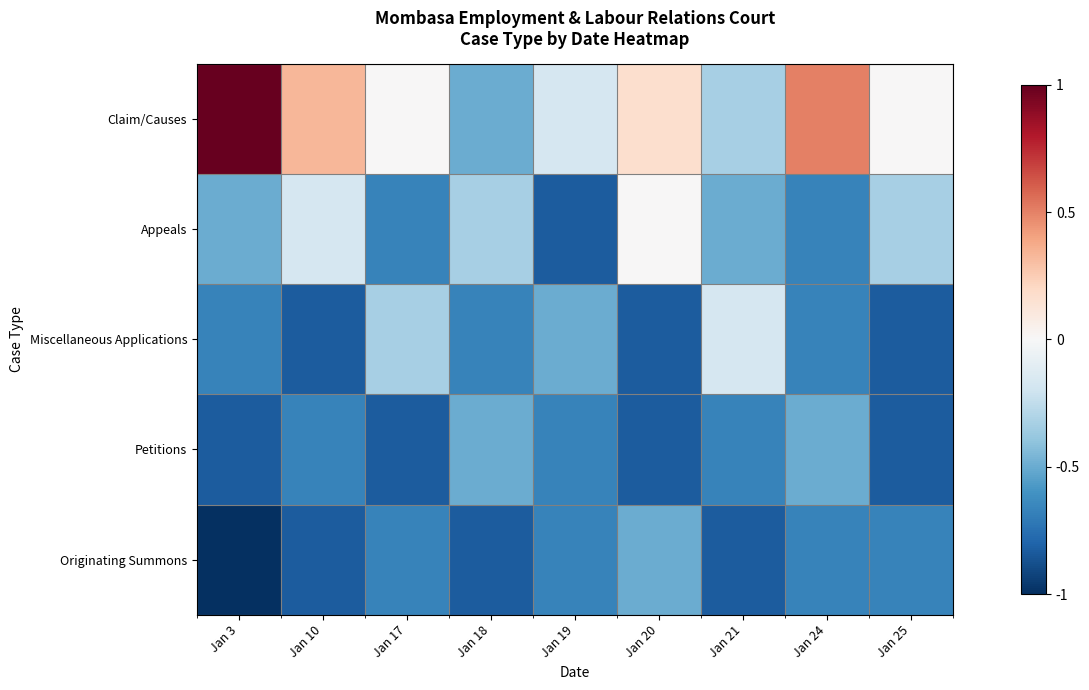

At Jan 10, list the series in order from smallest to largest.

Miscellaneous Applications, Originating Summons, Petitions, Appeals, Claim/Causes